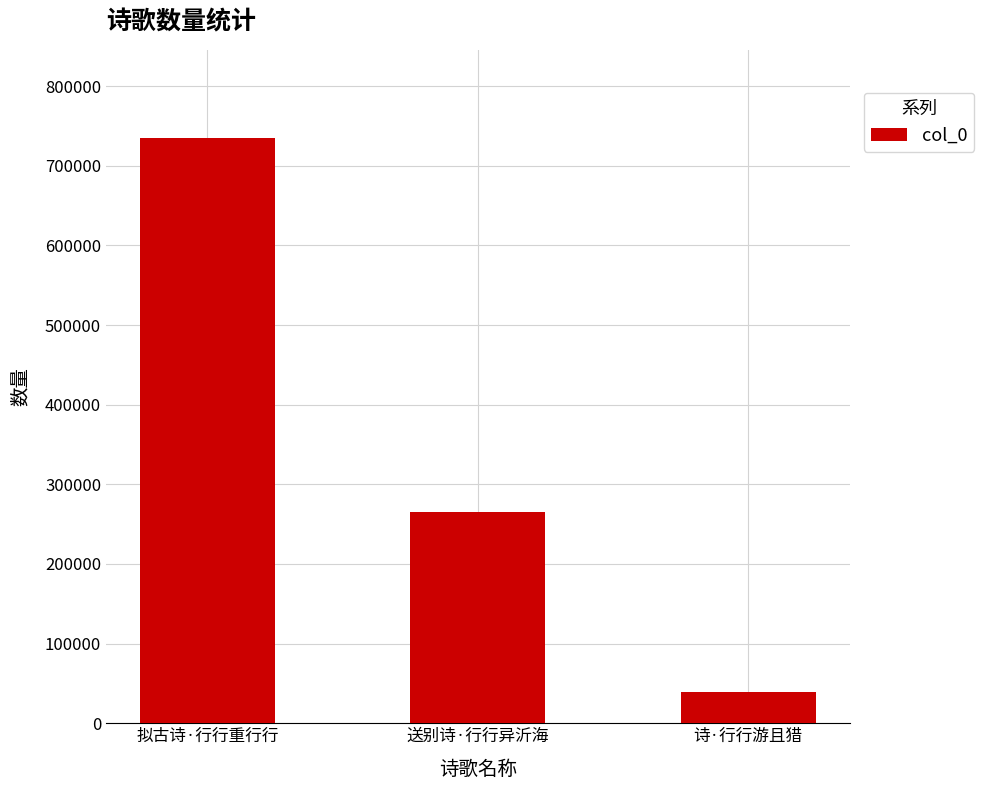

How many data points does each series have?

3